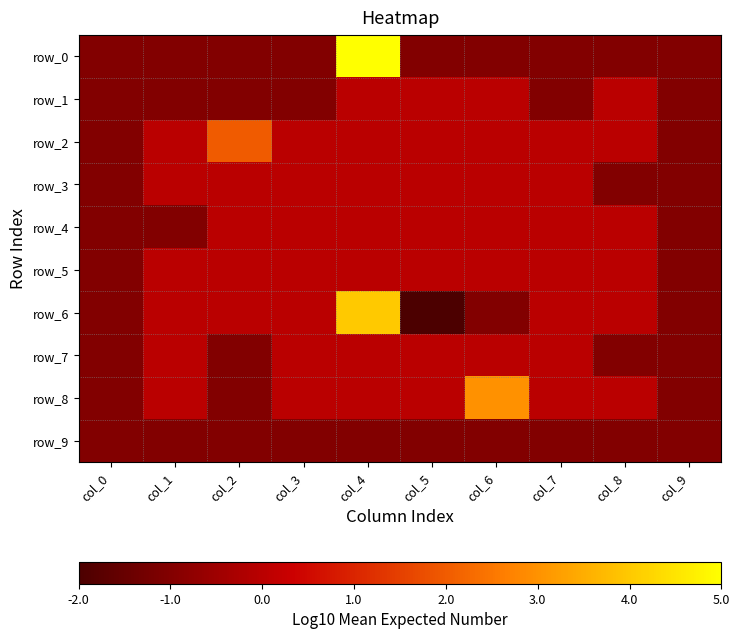

Which category has the highest value across all series?

col_4